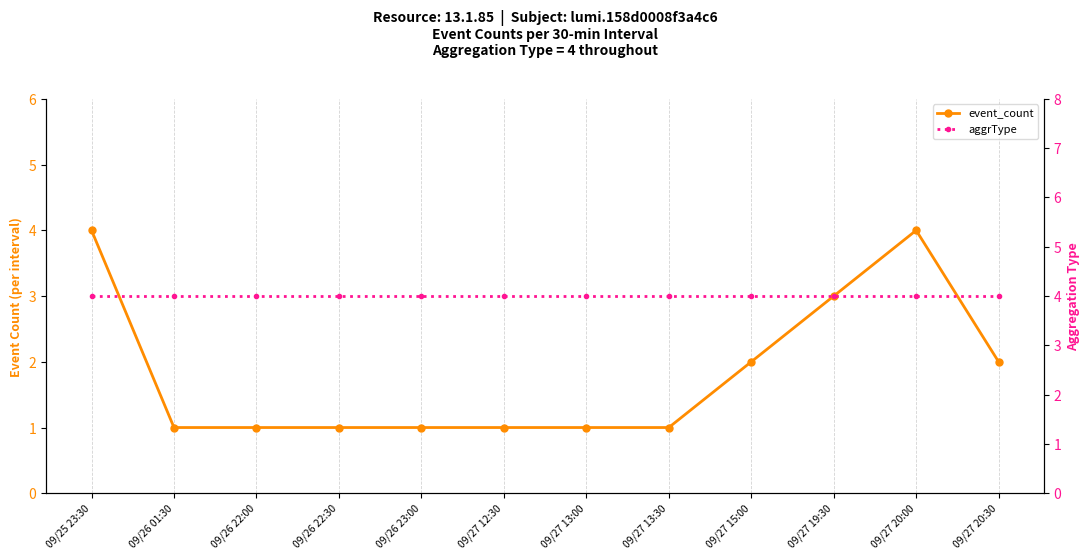

What is the average value of the event_count series?

2